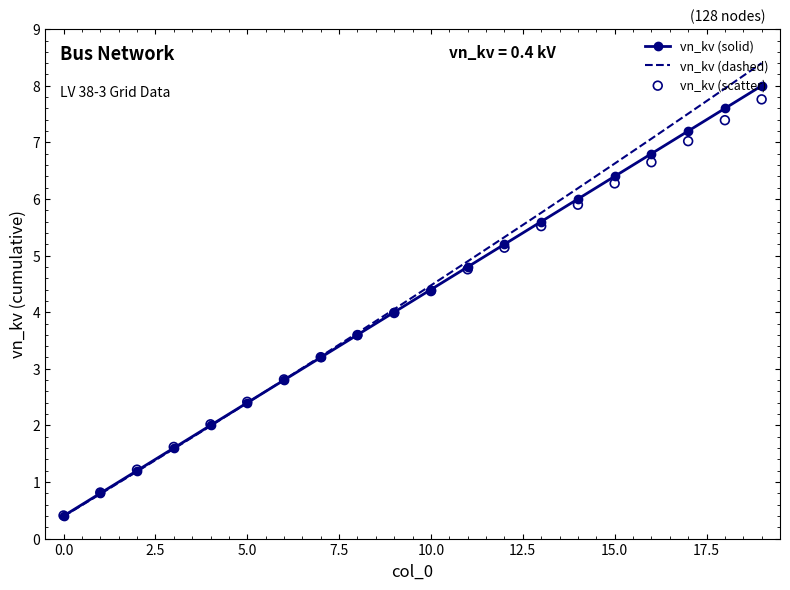

At which category is the sum across all series the highest?

19